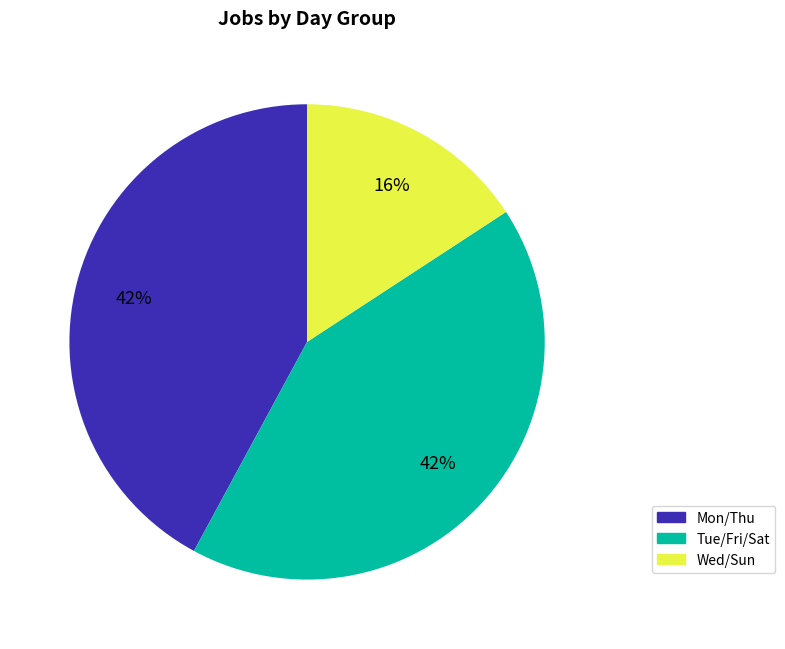

How many segments does this pie chart have?

3